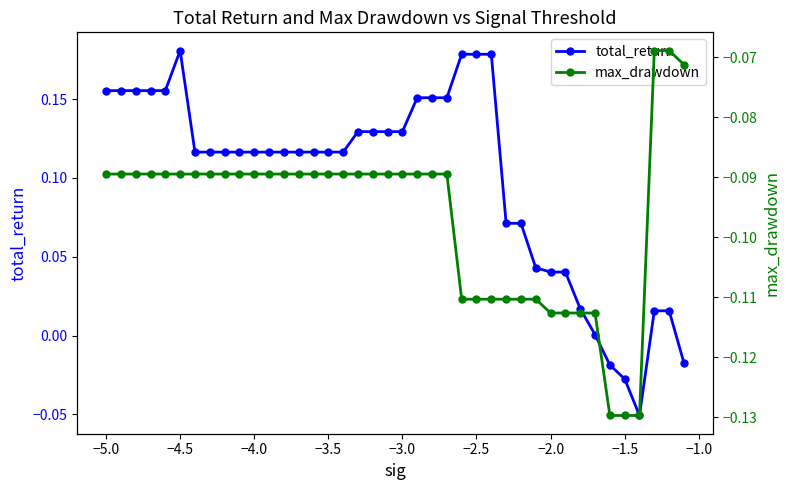

True or false: total_return has more than 0 points higher than both neighbors.

True